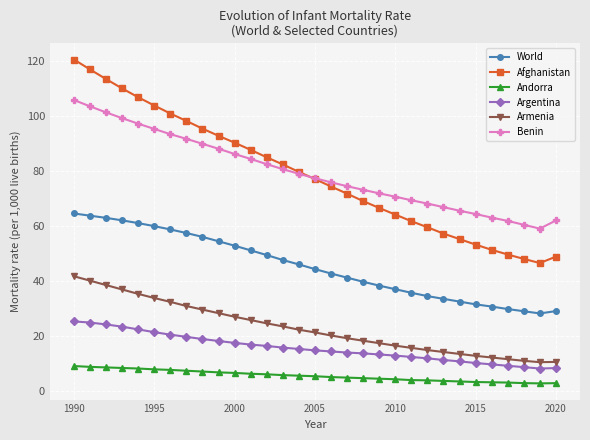

True or false: Armenia and World cross at least once.

False